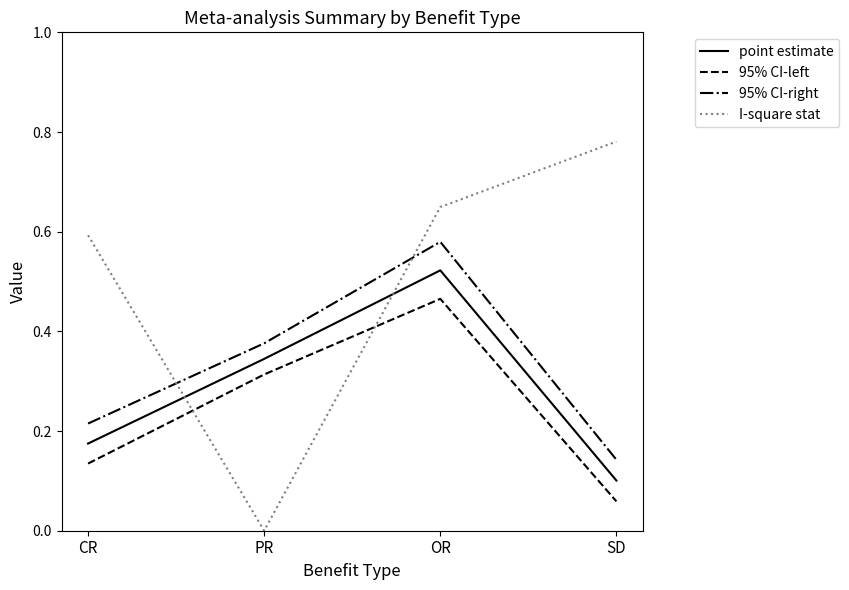

Which series has the largest range (max minus min)?

I-square stat